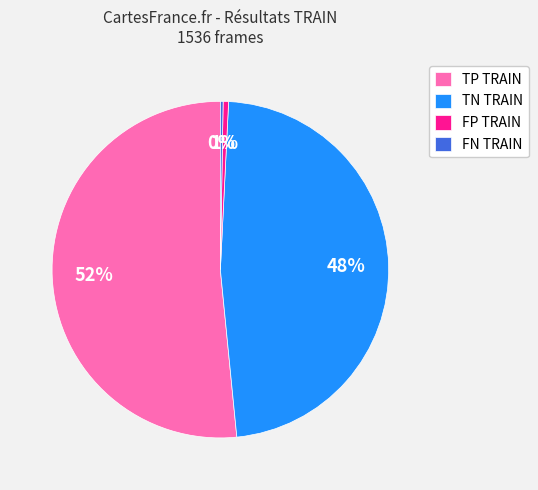

Which slice represents more than half of the pie?

TP TRAIN